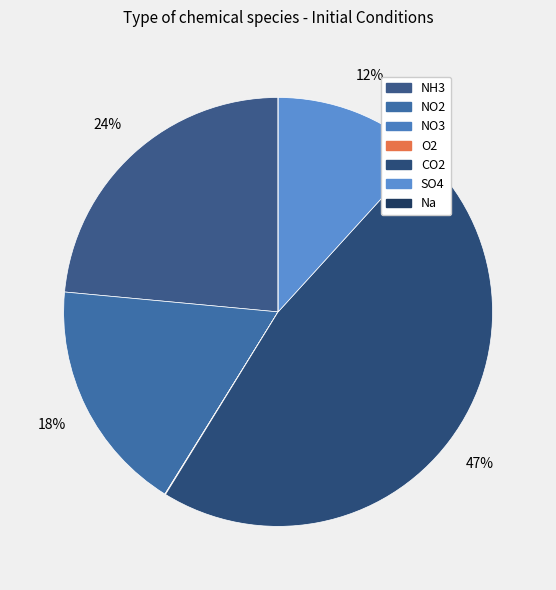

Does any single category account for the majority?

No